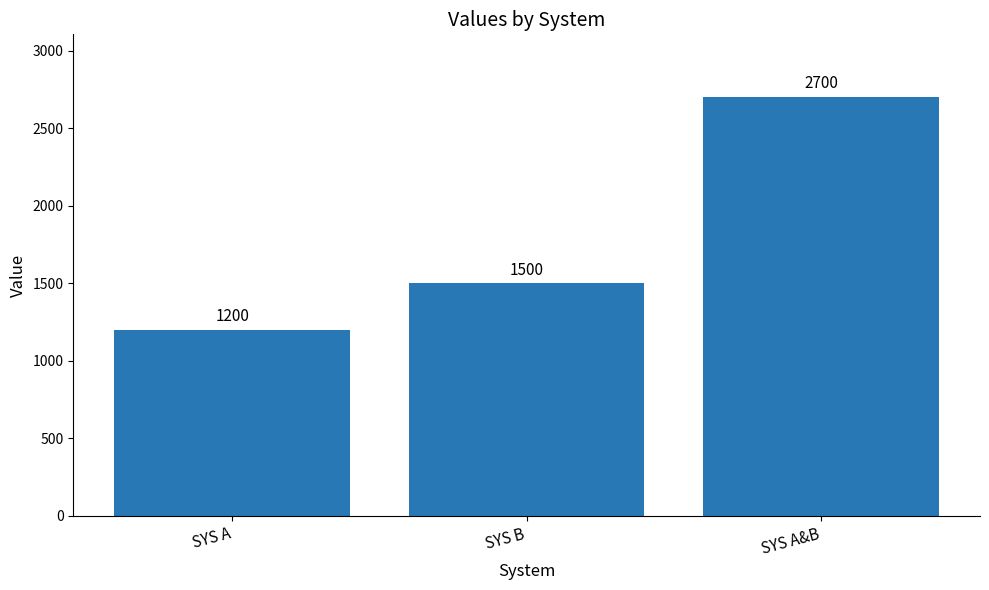

What is the label of the 1st bar from the right?

SYS A&B